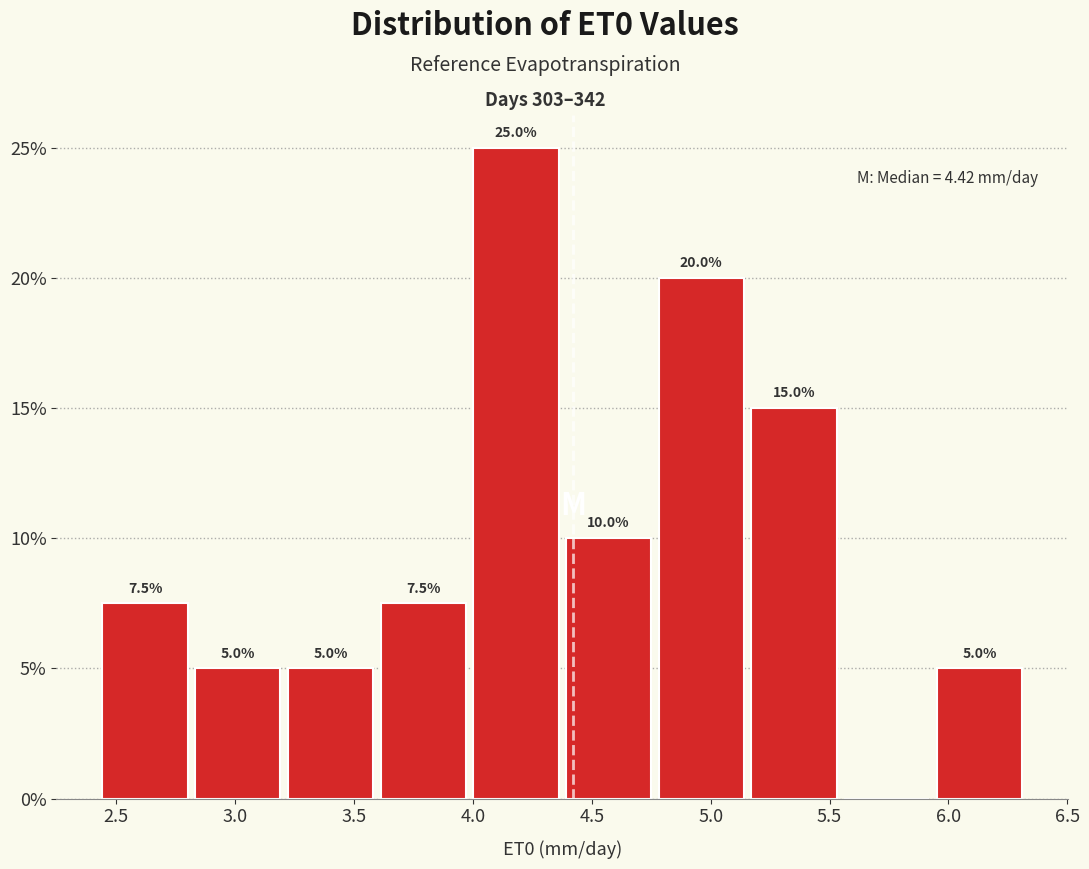

Which range on the x-axis has the tallest bar?

4.00 to 4.40